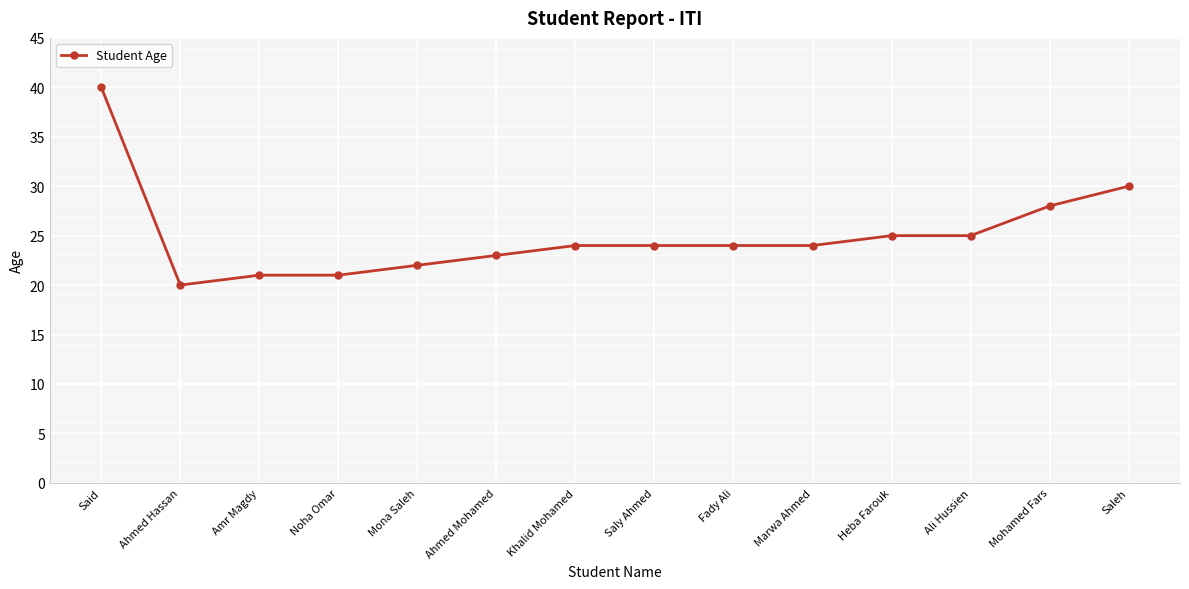

At which label does the data first exceed 24?

Said